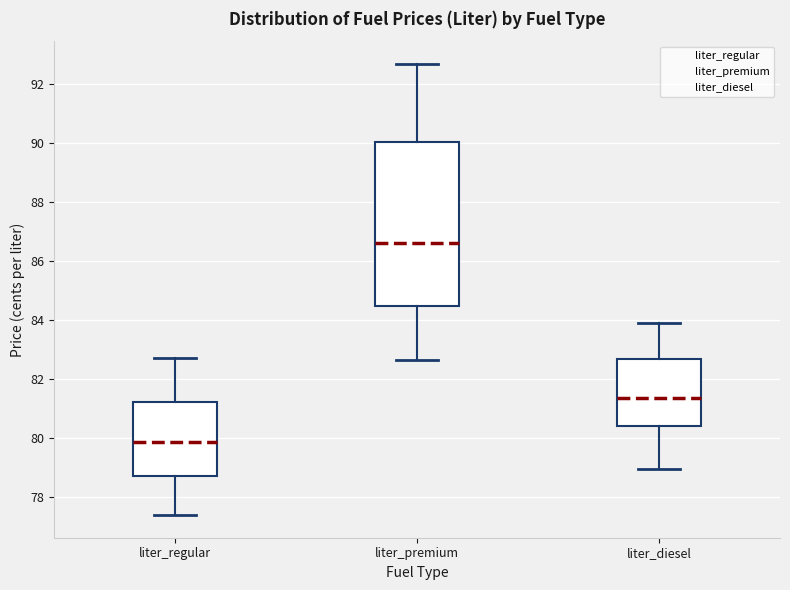

Reading left to right, read every box against the y-axis: the position of its median line, the range the box covers, and the ends of its whiskers. The values are not printed on the chart, so give them approximately, as read against the axis.

liter_regular: median 79.8, box 78.8 to 81.2, whiskers 77.4 to 82.8
liter_premium: median 86.6, box 84.4 to 90.0, whiskers 82.6 to 92.8
liter_diesel: median 81.4, box 80.4 to 82.6, whiskers 79.0 to 84.0